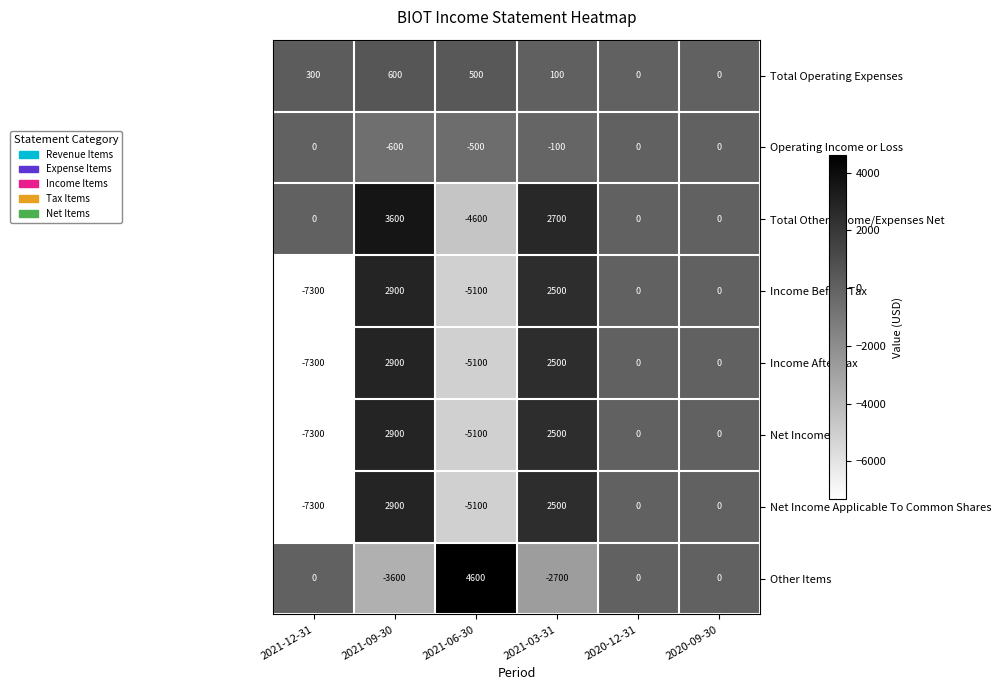

What is the difference between the Other Items values at 2020-09-30 and 2021-06-30?

4600